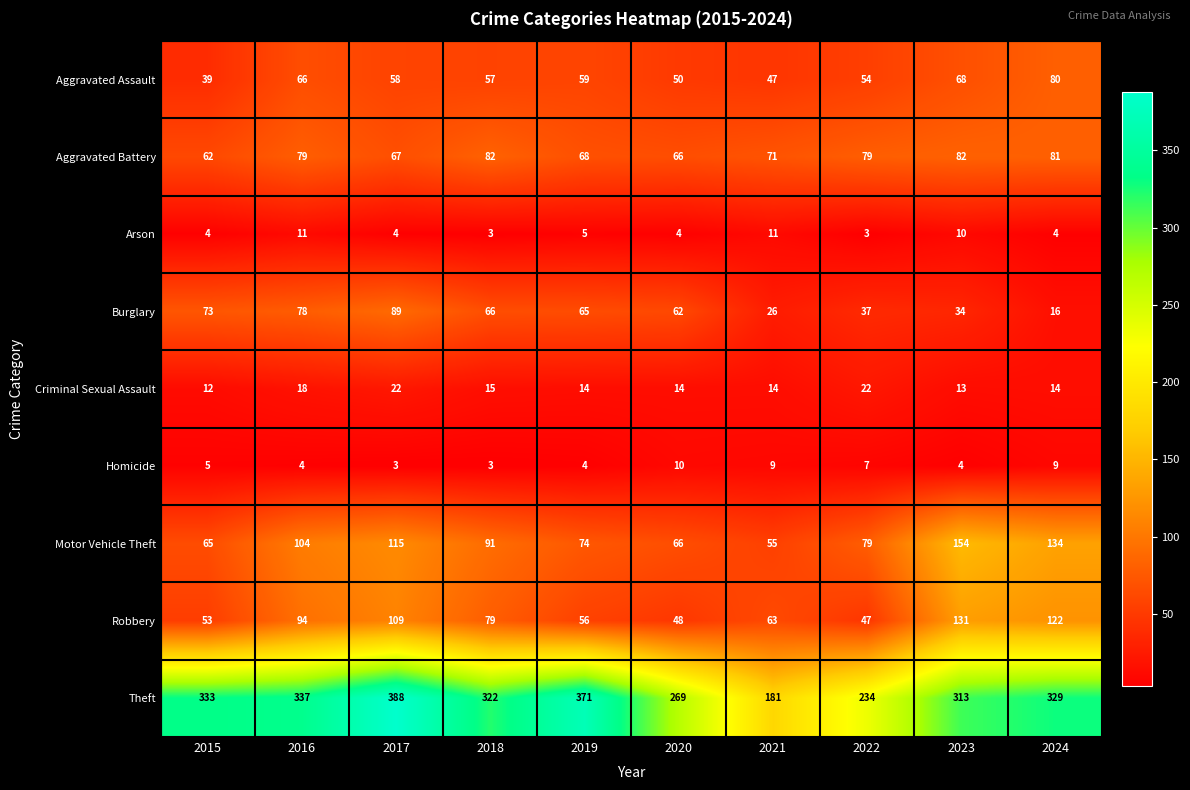

Which series has the widest spread of values?

Theft